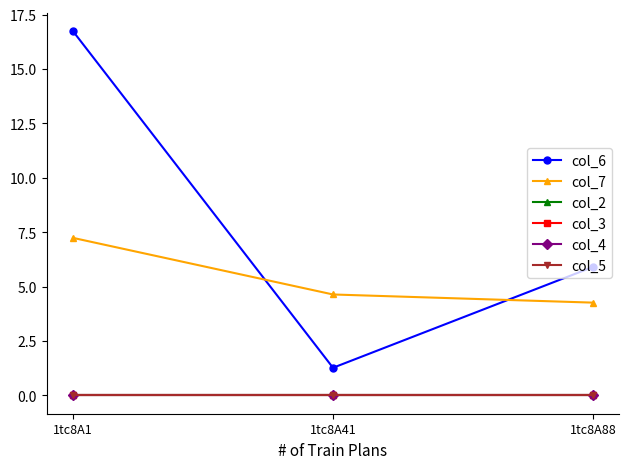

What is the difference between the highest and lowest values at 1tc8A1?

16.7